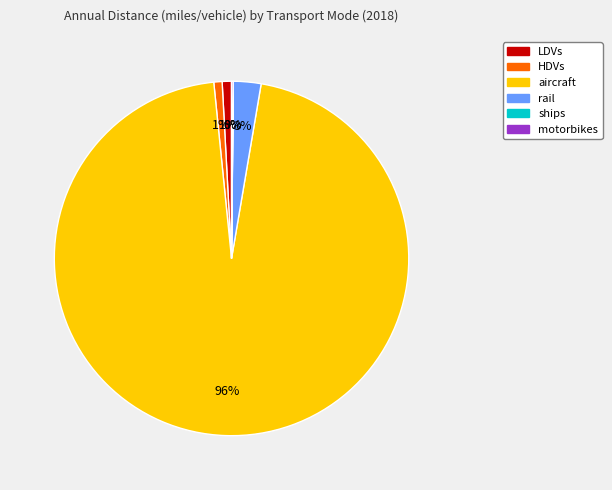

Which slice is the largest?

aircraft